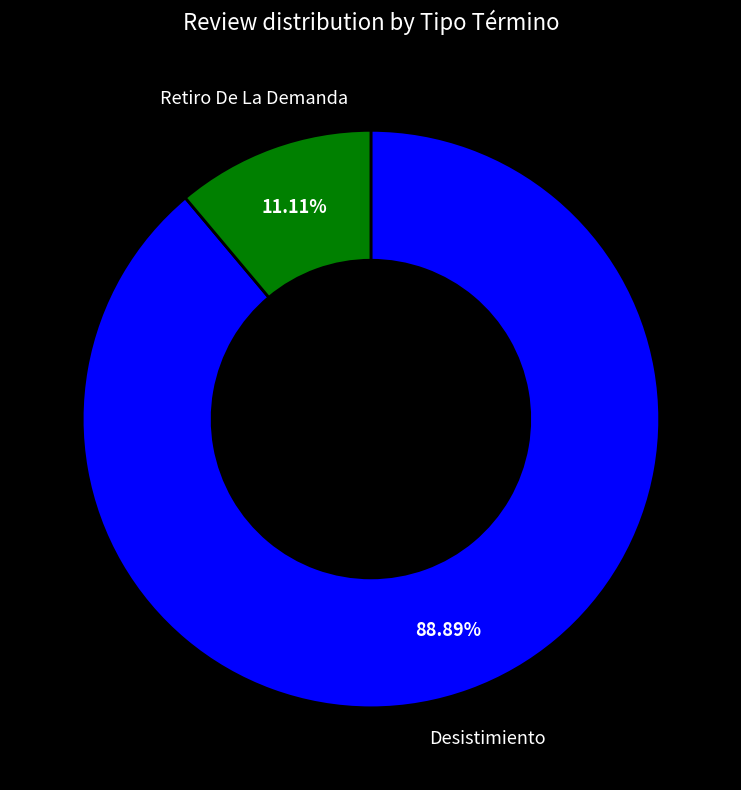

Is there any slice that represents more than half of the pie?

Yes